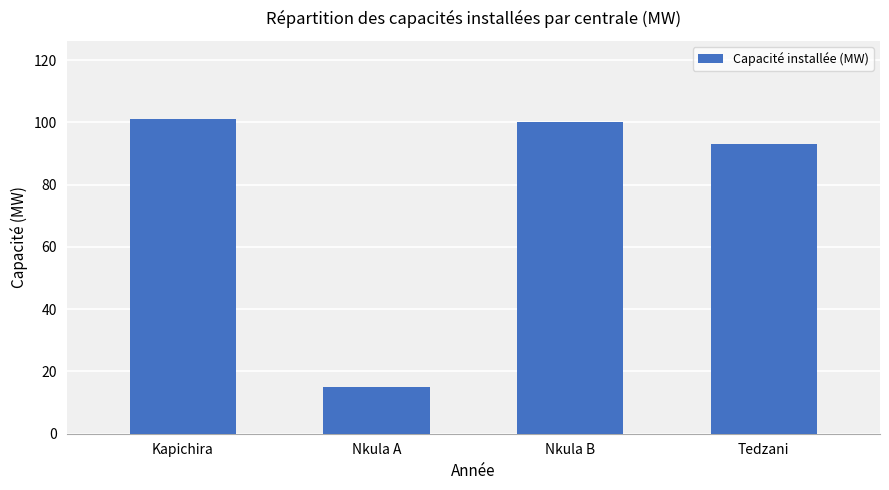

What is the maximum value shown in the chart?

101